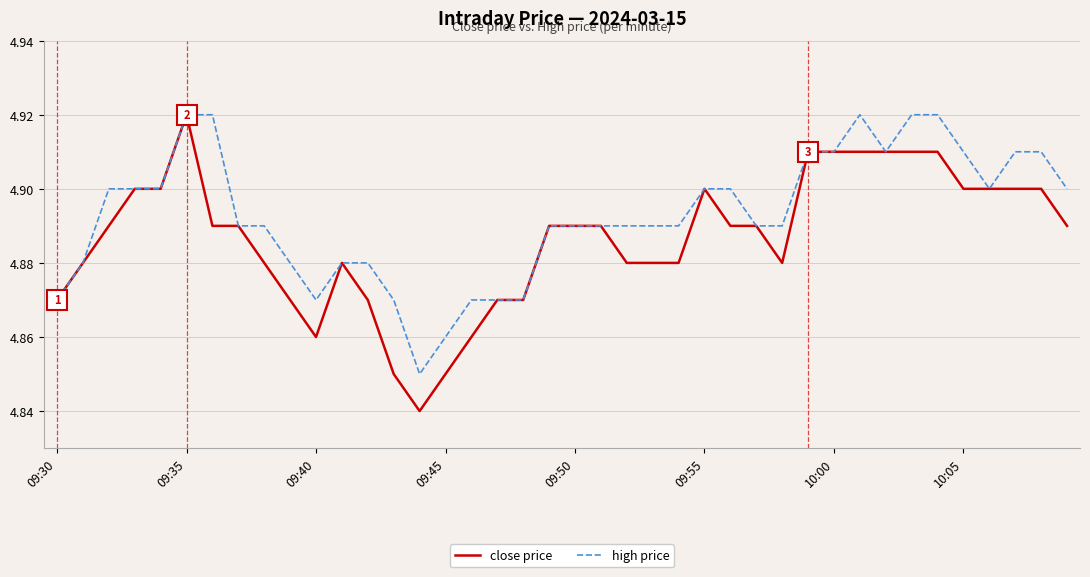

Which series has the largest total across all categories?

high price